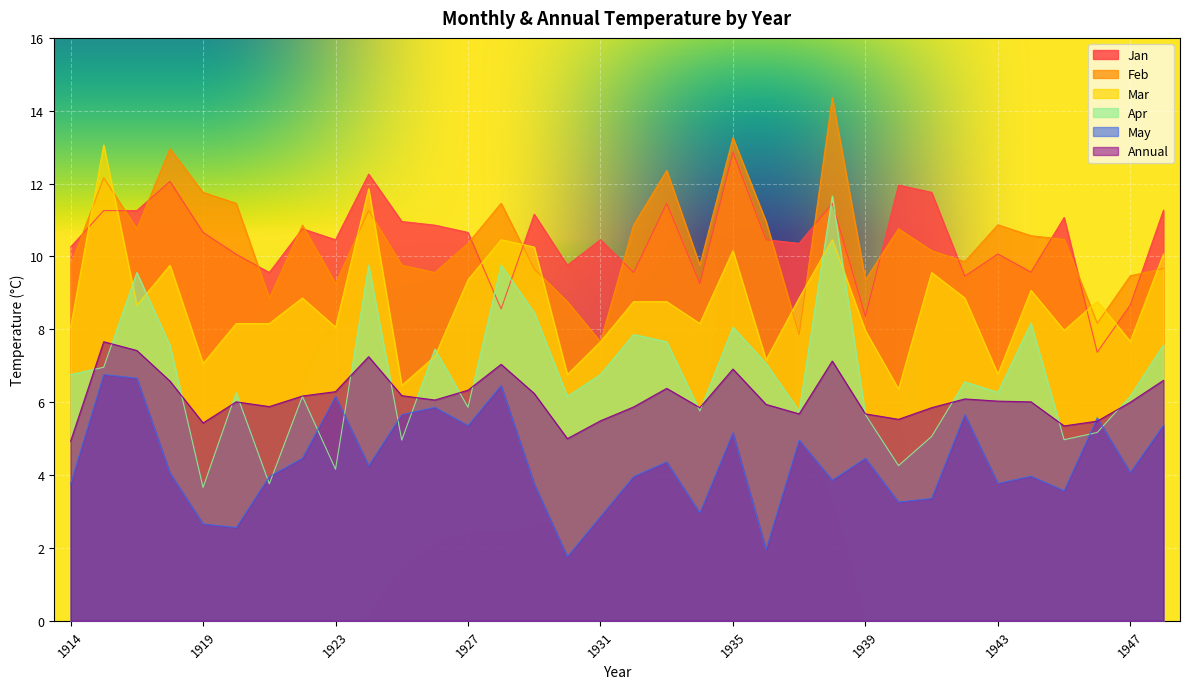

Count the number of categories in the chart.

34